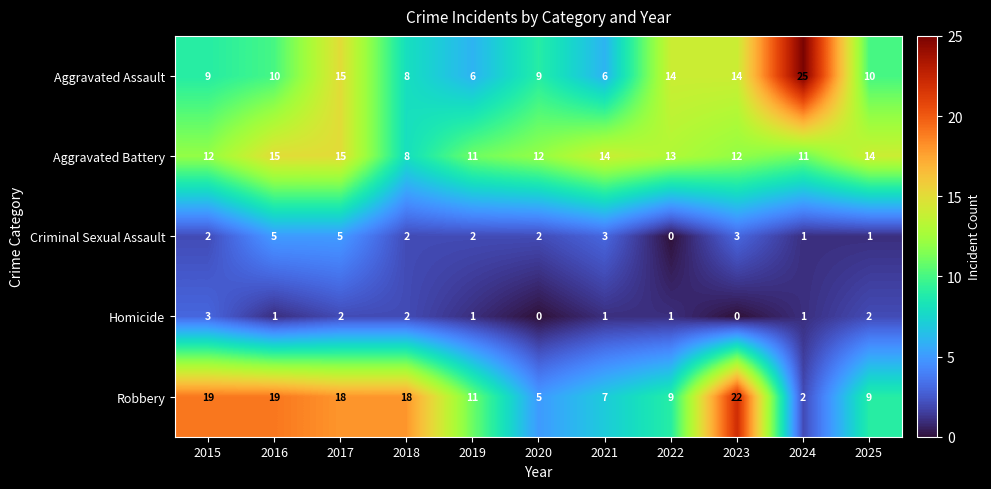

Which series has the largest total across all categories?

Robbery